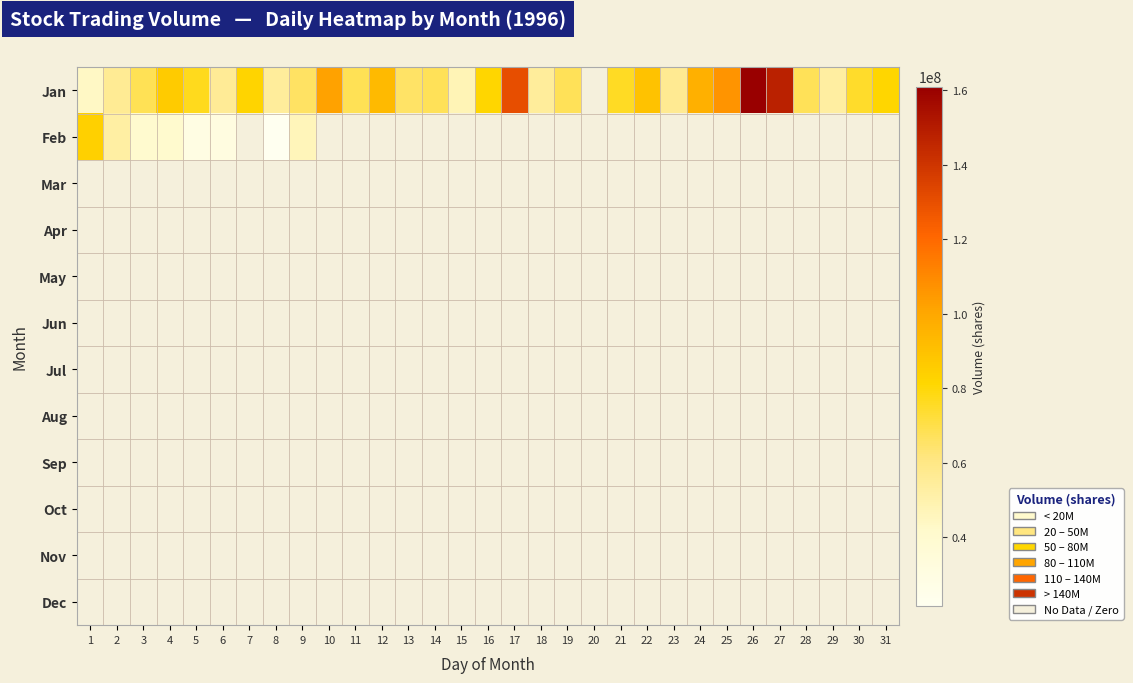

At 22, list the series in order from smallest to largest.

Jan, Feb, Mar, Apr, May, Jun, Jul, Aug, Sep, Oct, Nov, Dec